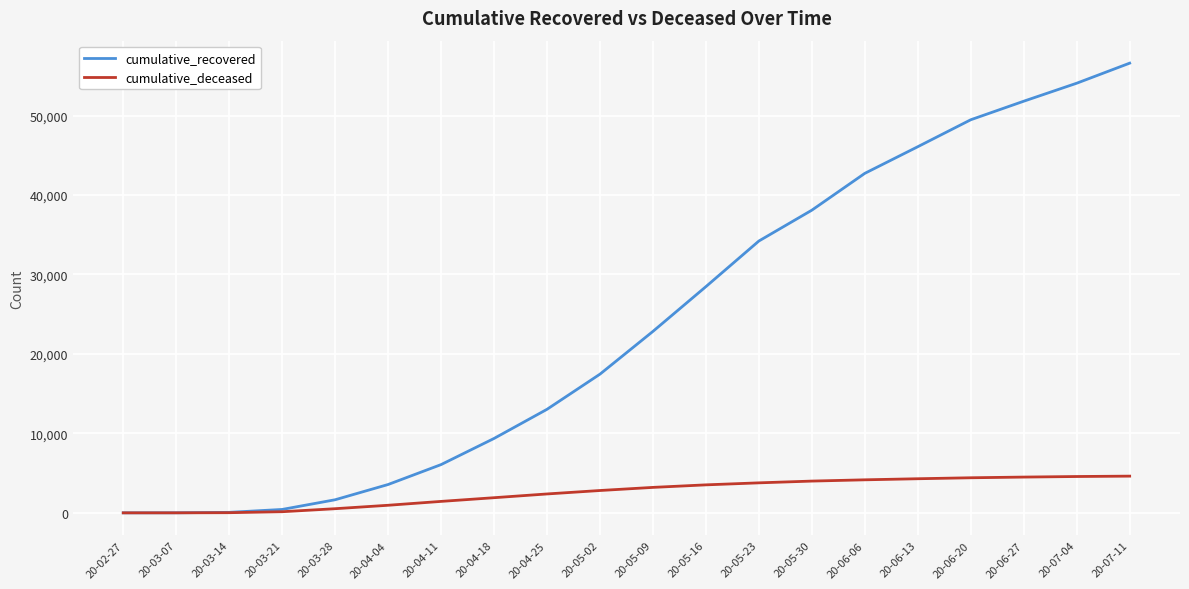

Which category has the highest value across all series?

20-07-11